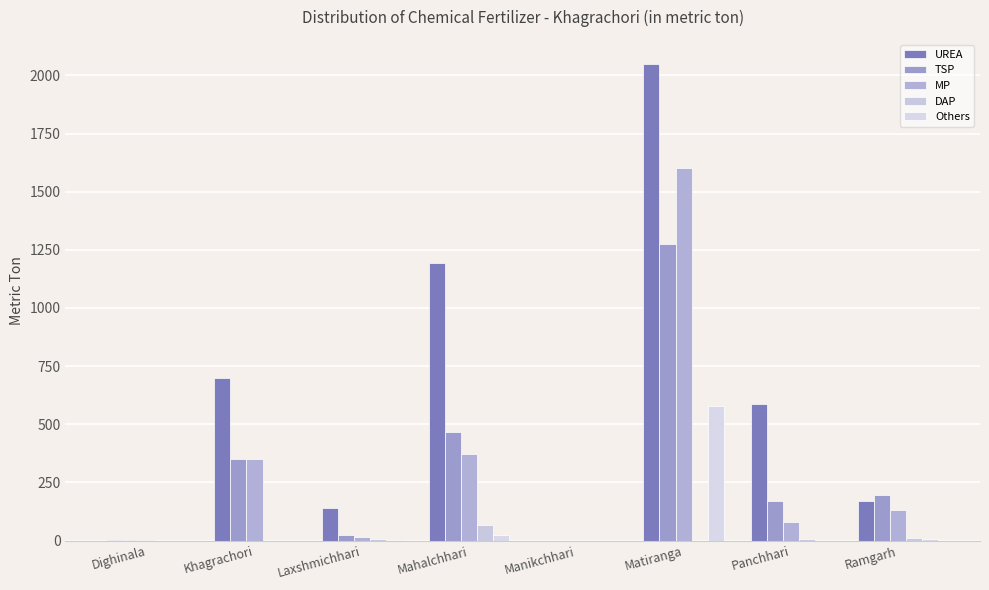

List the labels in order of DAP value, smallest first.

Dighinala, Khagrachori, Manikchhari, Matiranga, Panchhari, Laxshmichhari, Ramgarh, Mahalchhari